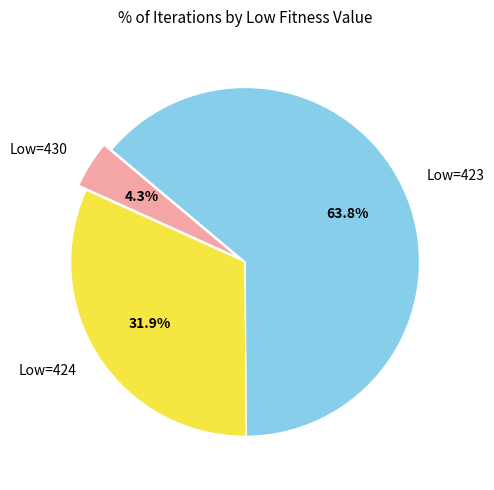

What is the ratio of the value at Low=424 to the value at Low=423?

0.5